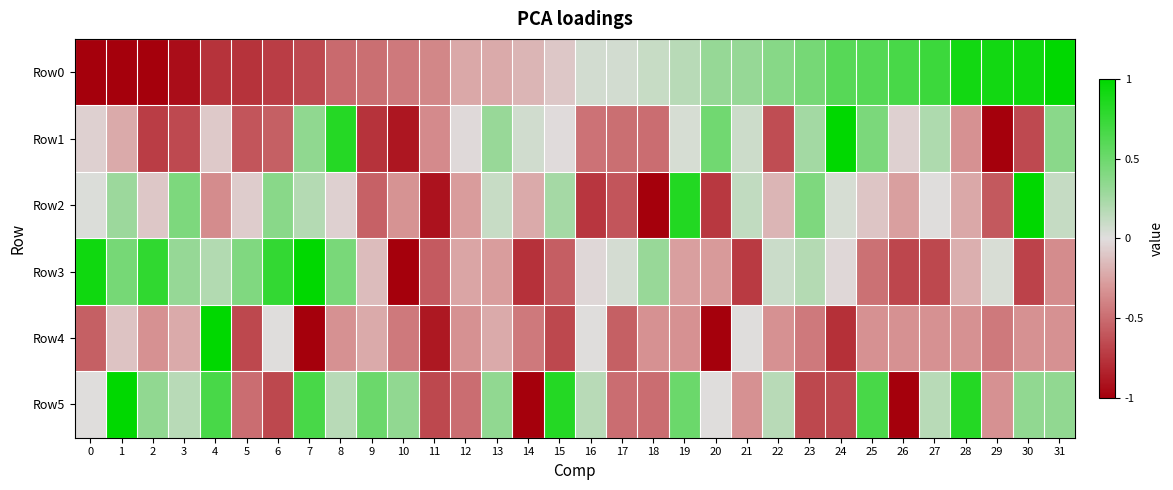

Reading left to right, what are all the values shown in this chart?

Row0: 0=-1.0	1=-1.0	2=-1.0	3=-0.9	4=-0.8	5=-0.8	6=-0.7	7=-0.7	8=-0.5	9=-0.5	10=-0.4	11=-0.4	12=-0.2	13=-0.2	14=-0.2	15=-0.1	16=0.1	17=0.1	18=0.1	19=0.2	20=0.3	21=0.3	22=0.4	23=0.5	24=0.6	25=0.6	26=0.7	27=0.7	28=0.9	29=0.9	30=0.9	31=1.0
Row1: 0=-0.1	1=-0.2	2=-0.7	3=-0.7	4=-0.1	5=-0.6	6=-0.6	7=0.3	8=0.8	9=-0.8	10=-0.9	11=-0.4	12=-0.0	13=0.3	14=0.1	15=-0.0	16=-0.5	17=-0.5	18=-0.5	19=0.0	20=0.5	21=0.1	22=-0.6	23=0.3	24=1.0	25=0.4	26=-0.1	27=0.2	28=-0.3	29=-1.0	30=-0.7	31=0.4
Row2: 0=0.0	1=0.3	2=-0.1	3=0.4	4=-0.4	5=-0.1	6=0.4	7=0.2	8=-0.1	9=-0.6	10=-0.3	11=-0.9	12=-0.3	13=0.1	14=-0.2	15=0.2	16=-0.7	17=-0.6	18=-1.0	19=0.8	20=-0.7	21=0.1	22=-0.2	23=0.4	24=0.0	25=-0.1	26=-0.3	27=0.0	28=-0.2	29=-0.6	30=1.0	31=0.1
Row3: 0=0.9	1=0.5	2=0.8	3=0.3	4=0.2	5=0.4	6=0.8	7=1.0	8=0.4	9=-0.1	10=-1.0	11=-0.6	12=-0.2	13=-0.3	14=-0.8	15=-0.6	16=-0.0	17=0.0	18=0.3	19=-0.3	20=-0.3	21=-0.7	22=0.1	23=0.2	24=-0.0	25=-0.5	26=-0.7	27=-0.7	28=-0.2	29=0.0	30=-0.7	31=-0.4
Row4: 0=-0.6	1=-0.1	2=-0.3	3=-0.2	4=1.0	5=-0.7	6=0.0	7=-1.0	8=-0.3	9=-0.2	10=-0.4	11=-0.9	12=-0.3	13=-0.2	14=-0.4	15=-0.7	16=0.0	17=-0.6	18=-0.3	19=-0.3	20=-1.0	21=0.0	22=-0.3	23=-0.4	24=-0.8	25=-0.3	26=-0.3	27=-0.3	28=-0.3	29=-0.4	30=-0.3	31=-0.3
Row5: 0=0.0	1=1.0	2=0.3	3=0.2	4=0.7	5=-0.5	6=-0.7	7=0.7	8=0.2	9=0.5	10=0.3	11=-0.7	12=-0.5	13=0.3	14=-1.0	15=0.8	16=0.2	17=-0.5	18=-0.5	19=0.5	20=0.0	21=-0.3	22=0.2	23=-0.7	24=-0.7	25=0.7	26=-1.0	27=0.2	28=0.8	29=-0.3	30=0.3	31=0.3